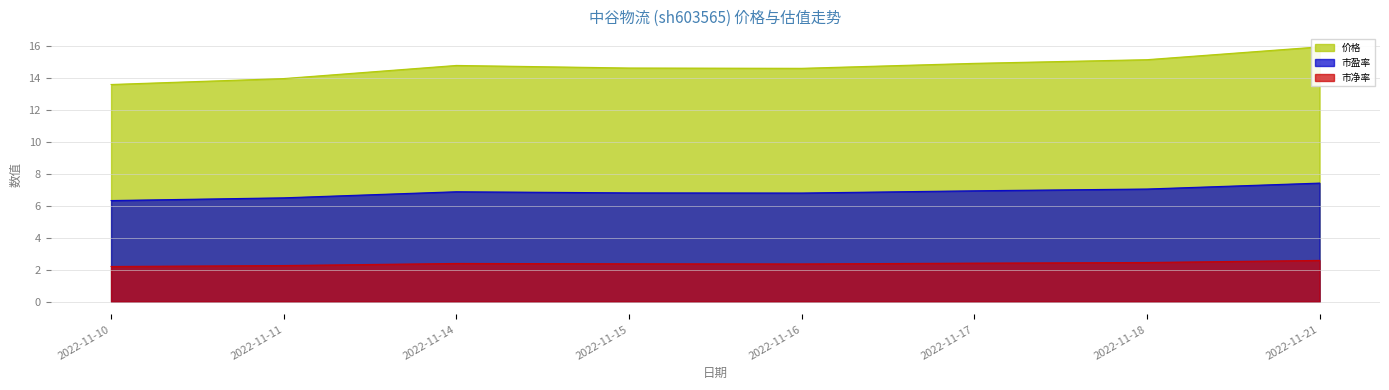

Between 2022-11-21 and 2022-11-11, which is larger?

2022-11-21